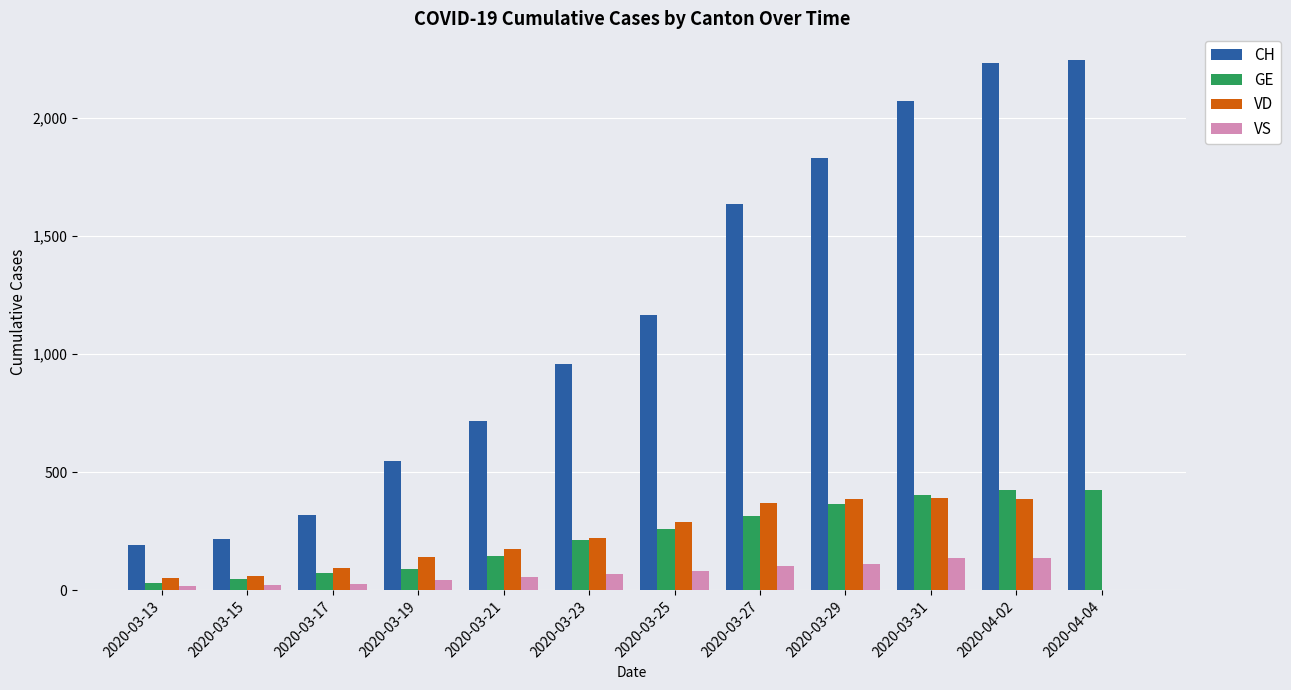

Which series has the largest total across all categories?

CH